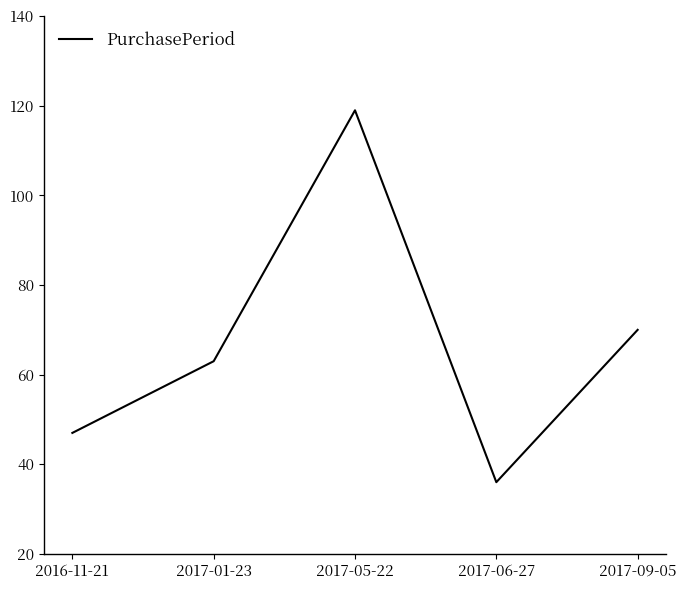

What is the approximate value at 2017-06-27, to the nearest 10?

40